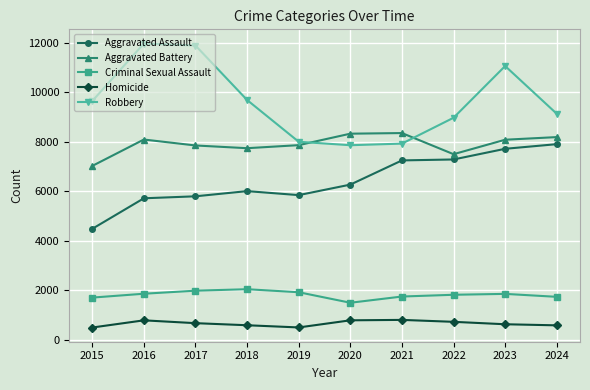

Between 2017 and 2020, which series saw the biggest shift?

Robbery